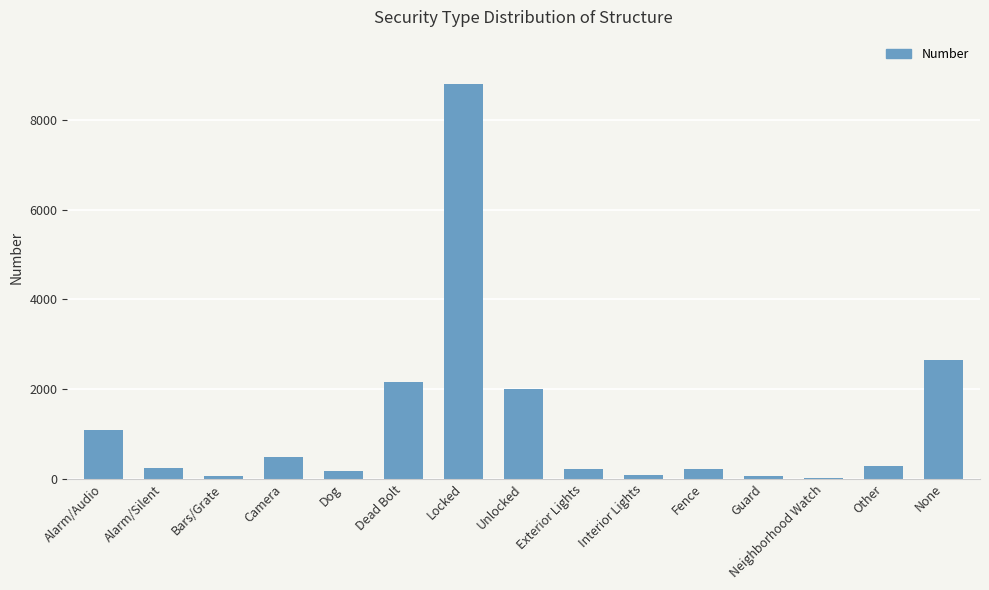

Which has a higher value, Other or Unlocked?

Unlocked